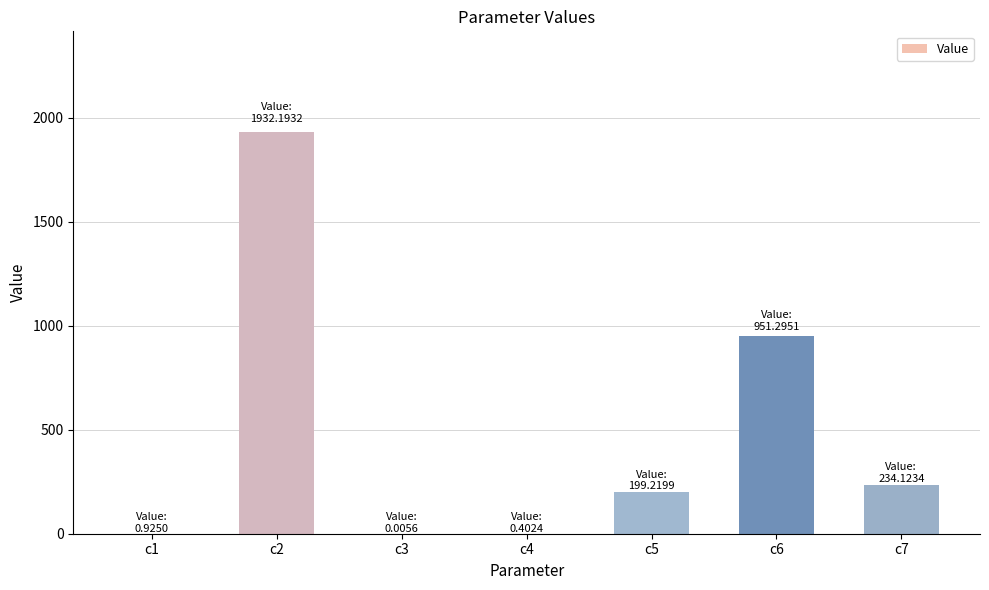

Which has a higher value, c6 or c2?

c2